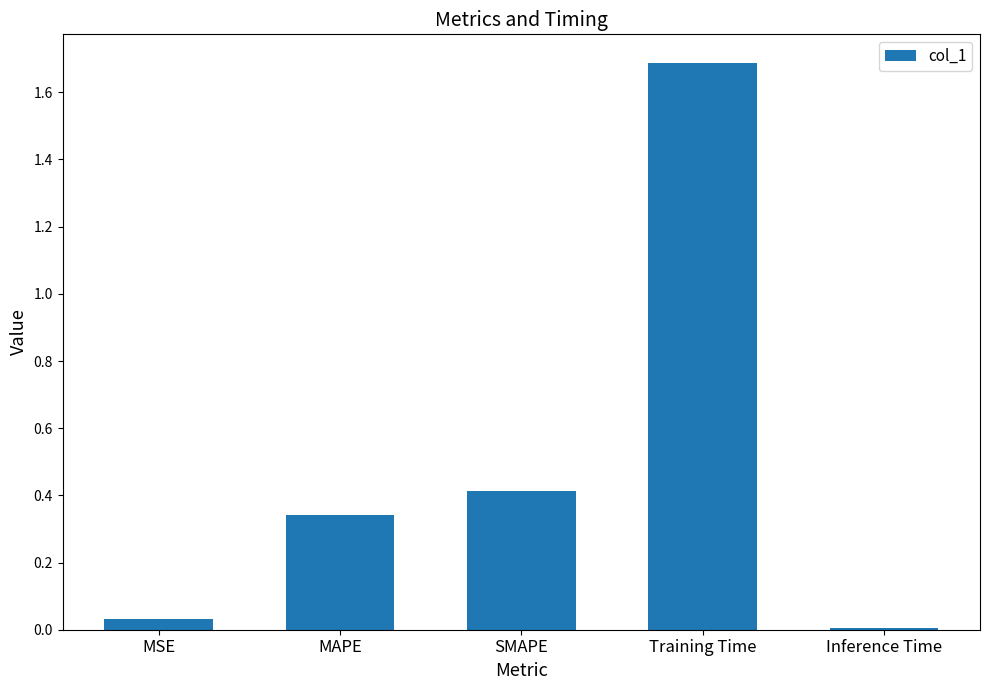

List the labels in order of value, largest first.

Training Time, SMAPE, MAPE, MSE, Inference Time